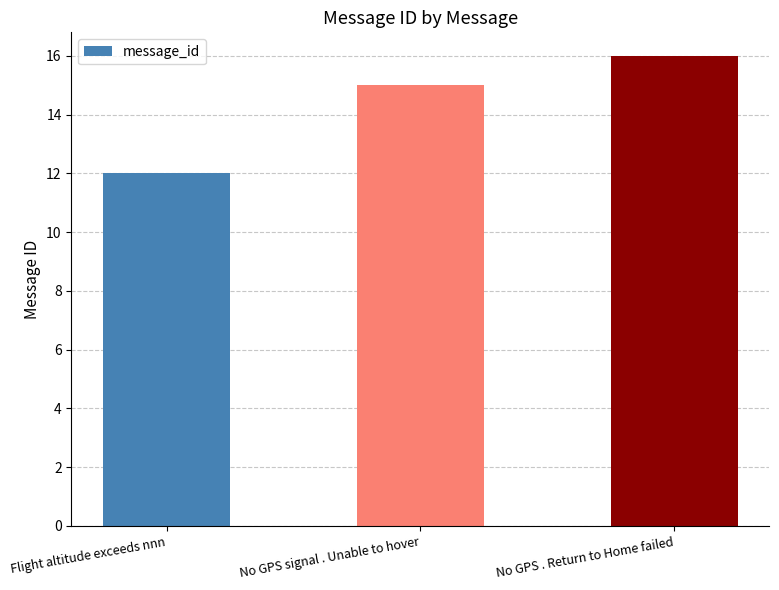

True or false: the data shows 26 at No GPS . Return to Home failed.

False